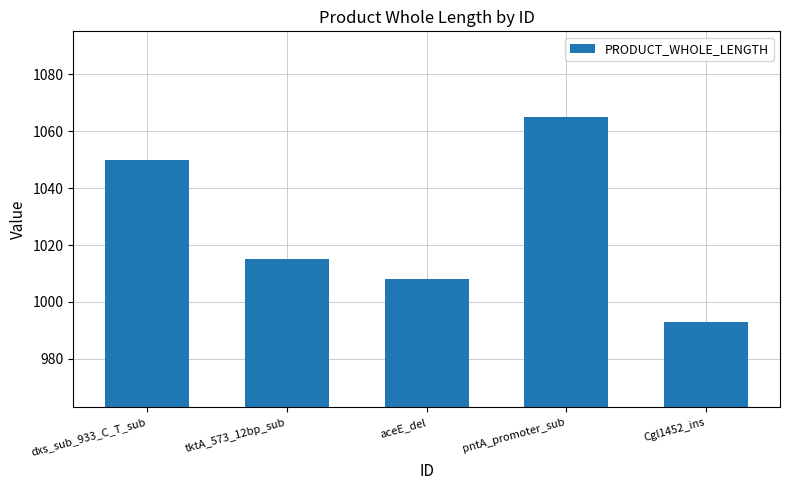

List the labels in order of value, largest first.

pntA_promoter_sub, dxs_sub_933_C_T_sub, tktA_573_12bp_sub, aceE_del, Cgl1452_ins